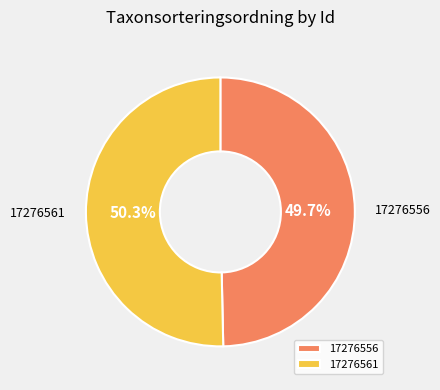

How many slices are in this pie chart?

2